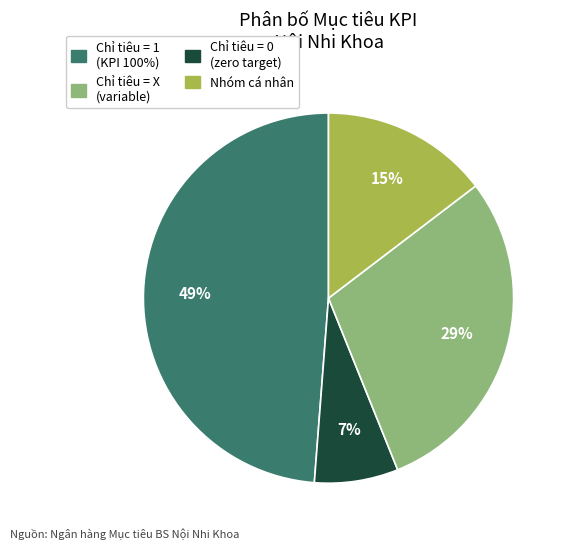

Is there a majority slice in this chart?

No